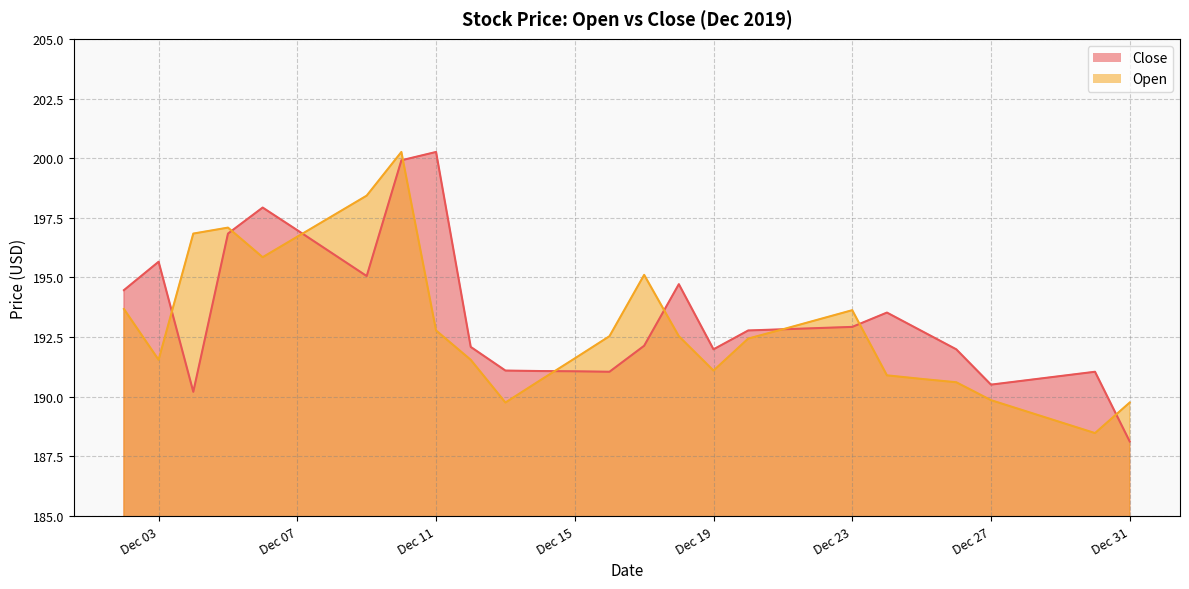

List the series in order of their peak value, highest first.

Close, Open